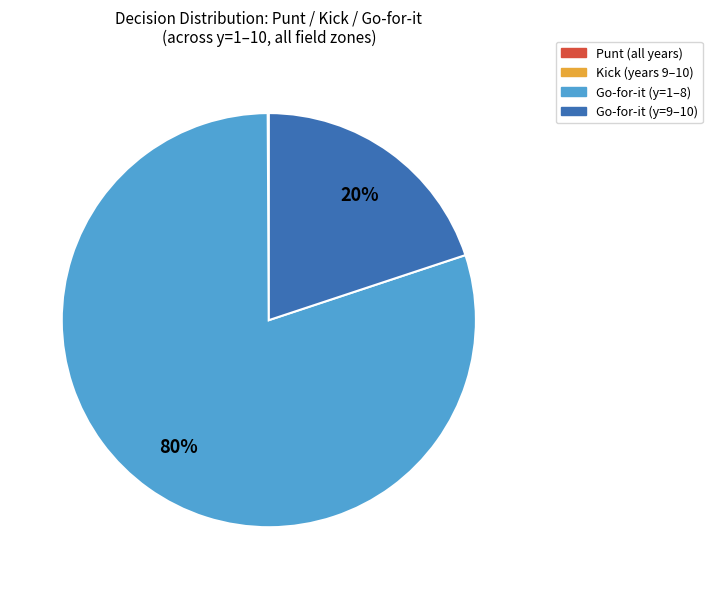

The Go-for-it (y=9–10) slice represents 6% of the pie. True or false?

False